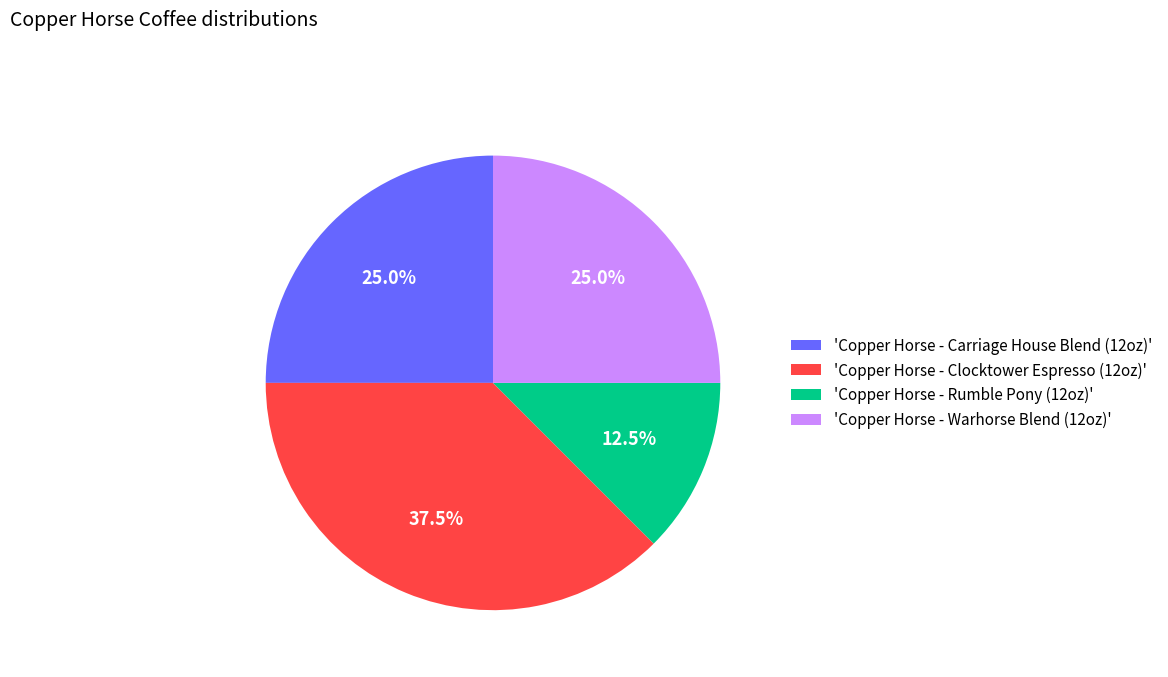

Which category has the biggest portion of the pie?

'Copper Horse - Clocktower Espresso (12oz)'